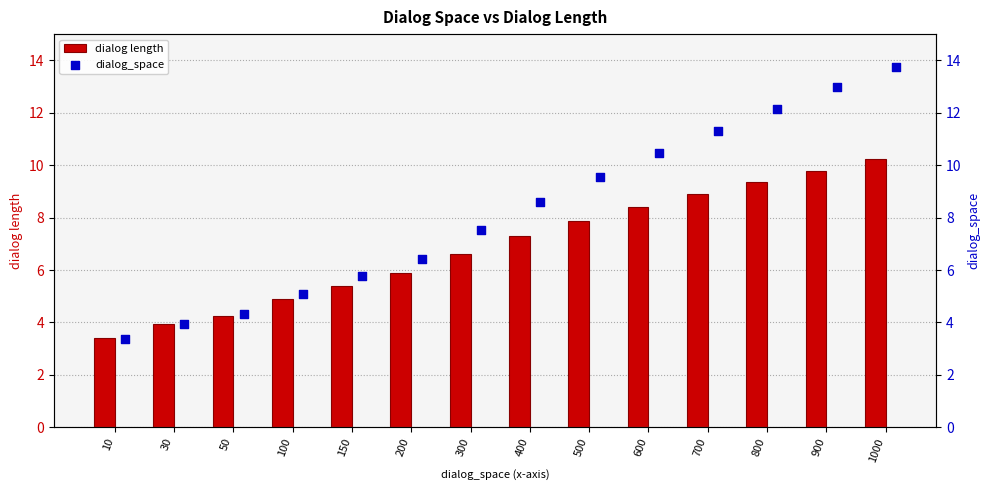

Which series contains the lowest Y value?

dialog_space